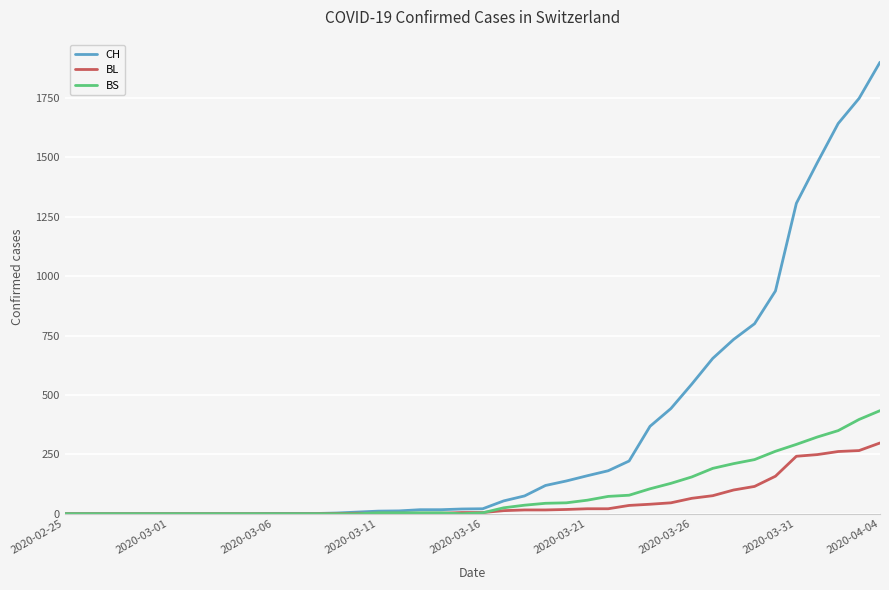

Rank the series by their maximum value, from lowest to highest.

BL, BS, CH